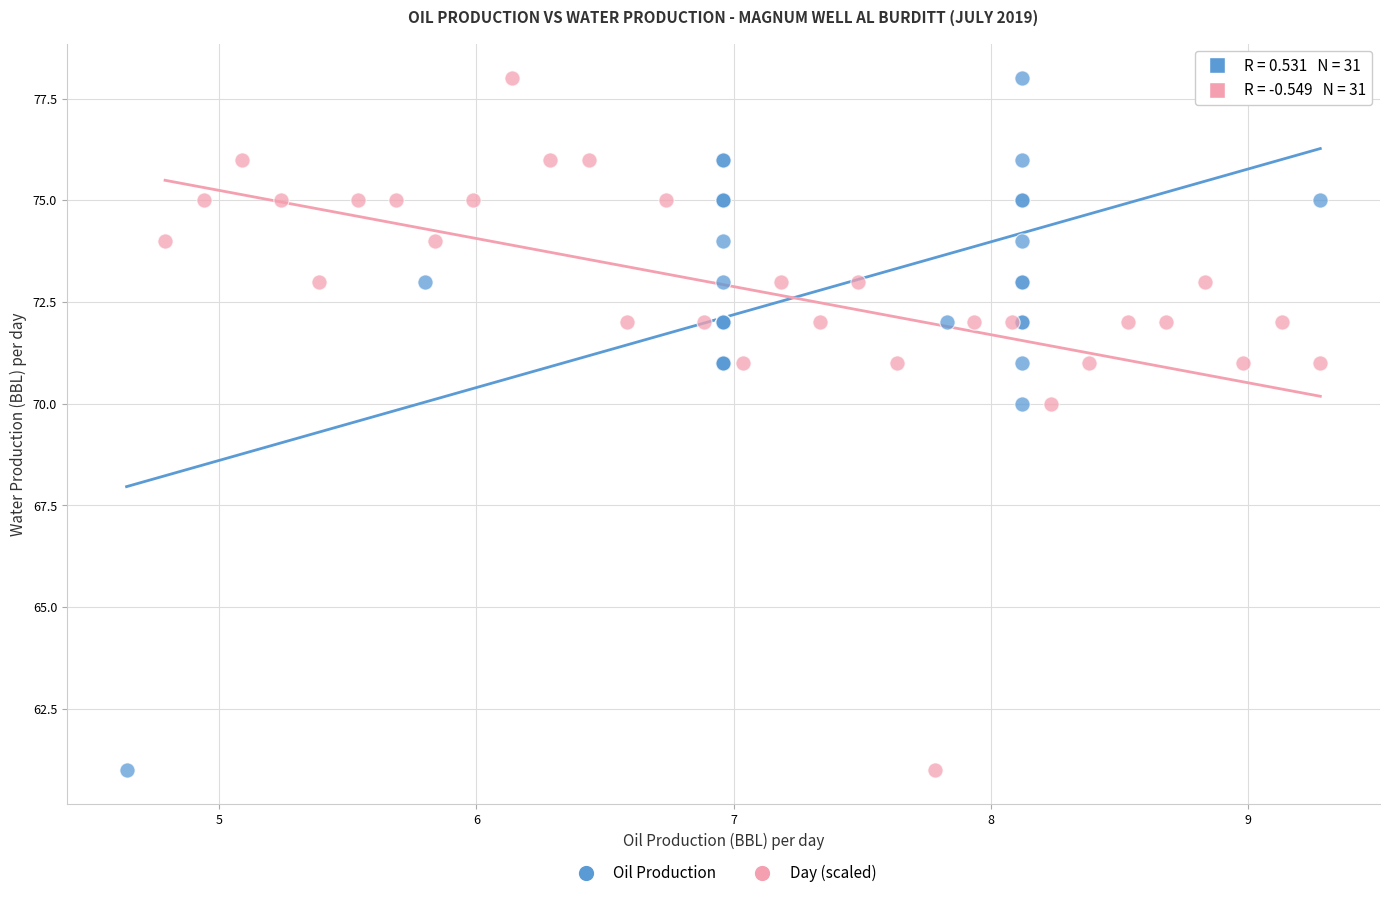

What are all the series names shown in the legend?

Oil Production, Day (scaled)